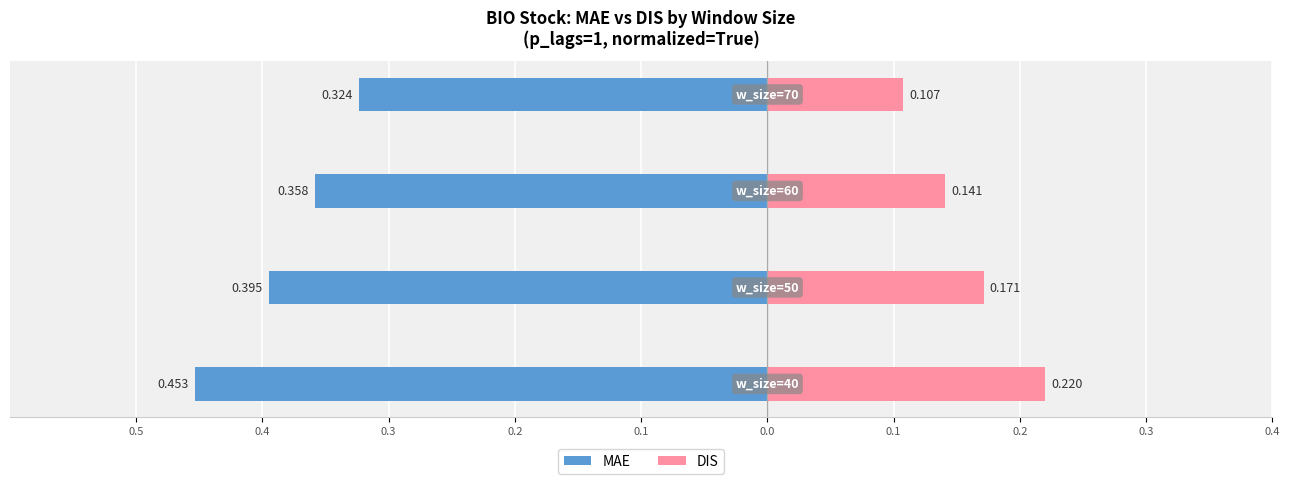

Reading right to left, extract all data points from this chart.

MAE: -0.3	-0.4	-0.4	-0.5
DIS: 0.1	0.1	0.2	0.2